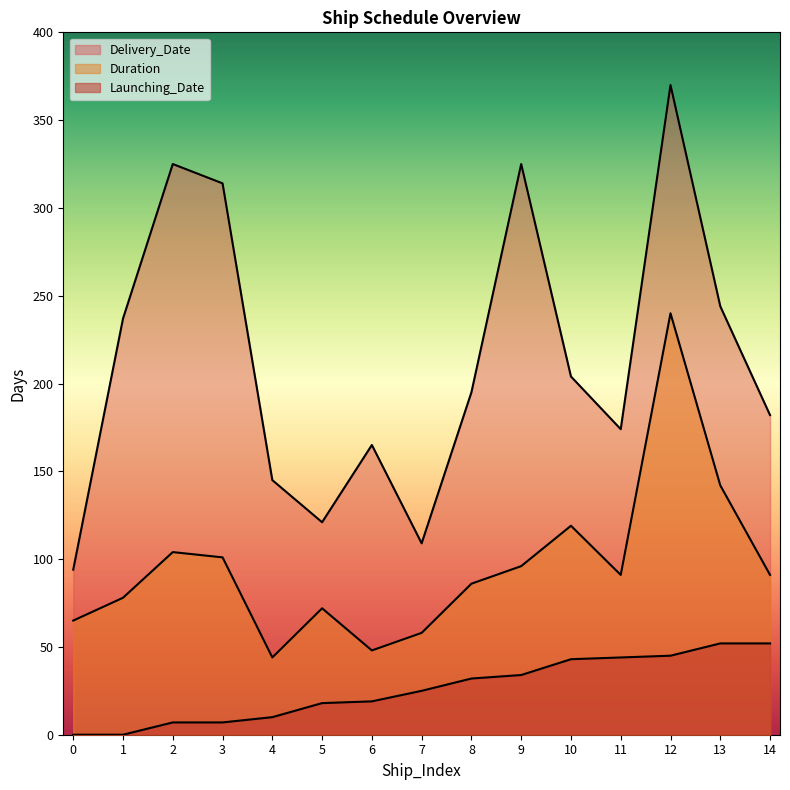

What is the sum of the Duration values at 0 and 7?

123